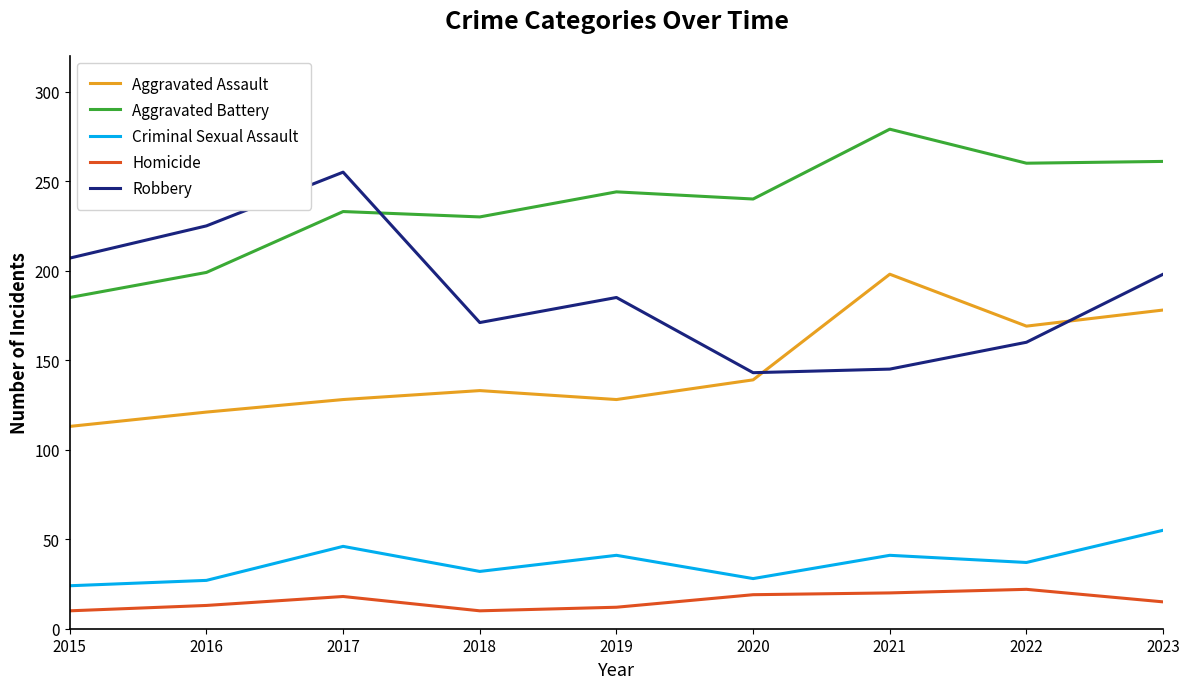

In Criminal Sexual Assault, how many points are lower than both neighbors (excluding endpoints)?

3